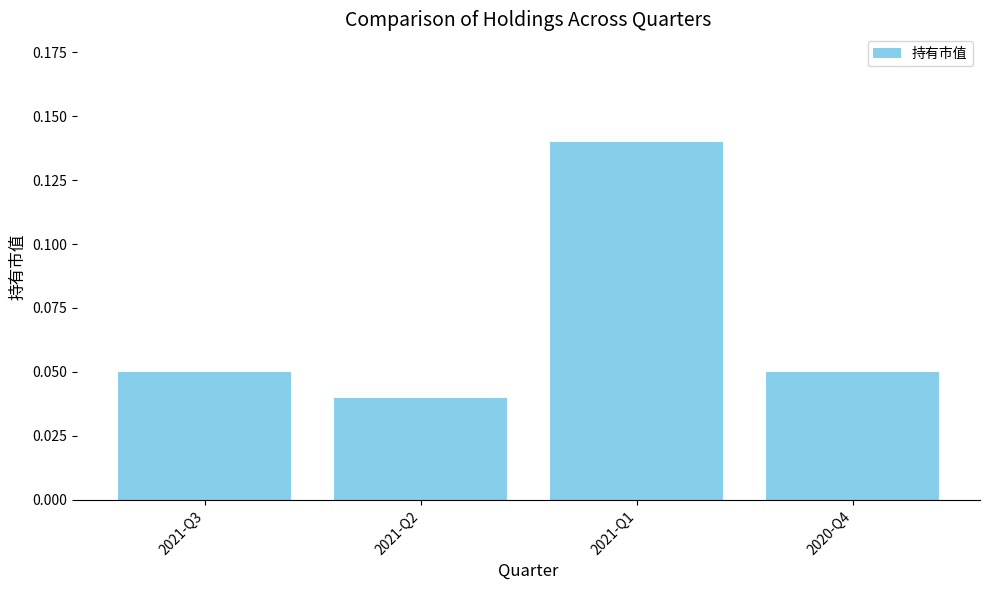

What is the sum of all values?

0.3